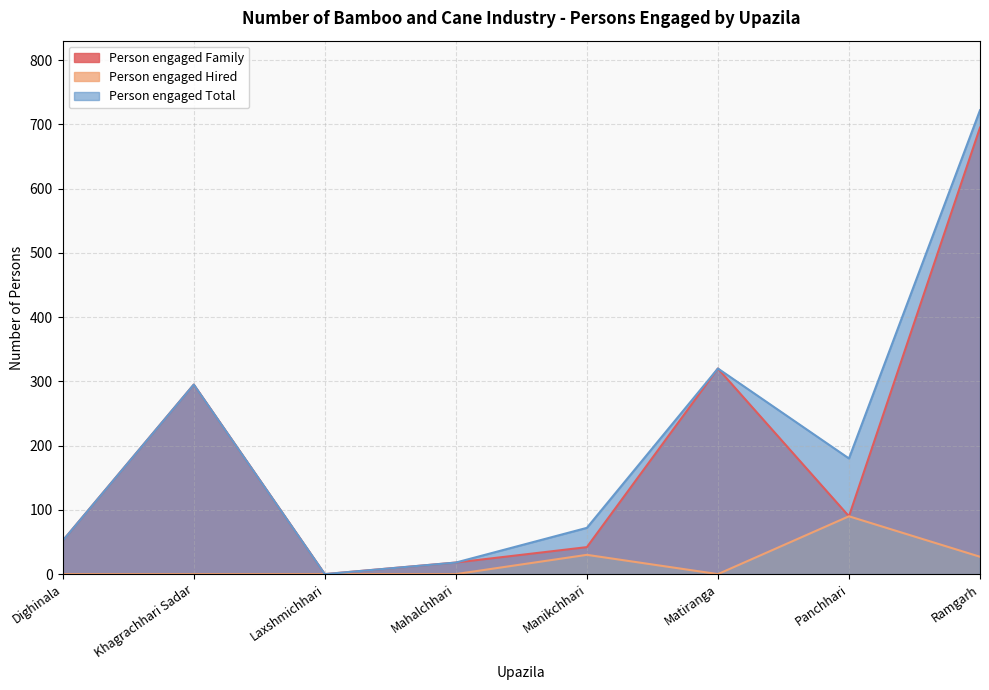

Where does the Person engaged Total series first go above 180?

Khagrachhari Sadar